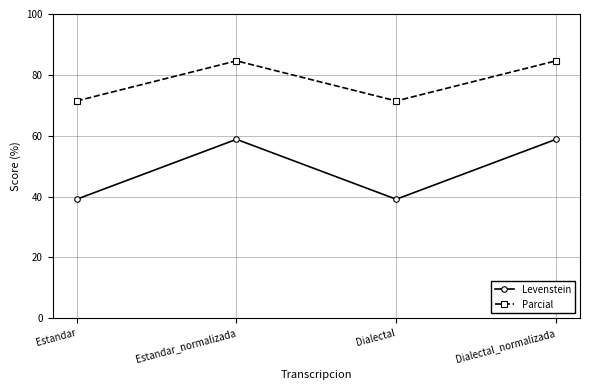

How many data points does each series have?

4